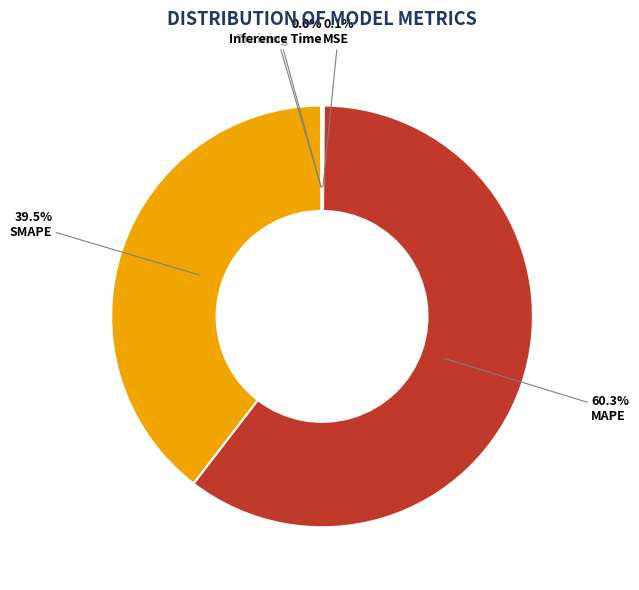

Which slice represents more than half of the pie?

MAPE